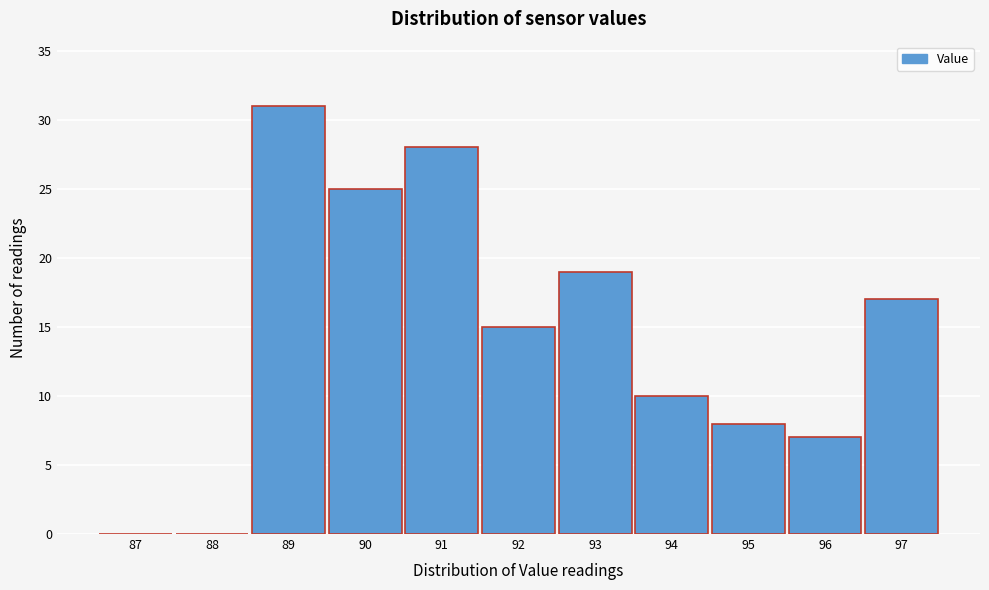

Reading right to left, what are all the values shown in this chart?

97=17	96=7	95=8	94=10	93=19	92=15	91=28	90=25	89=31	88=0	87=0